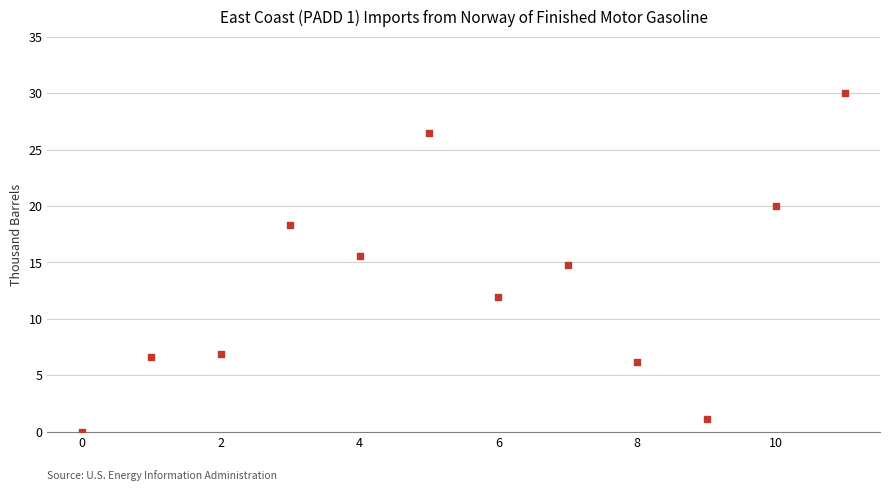

What is the average Y value?

13.2